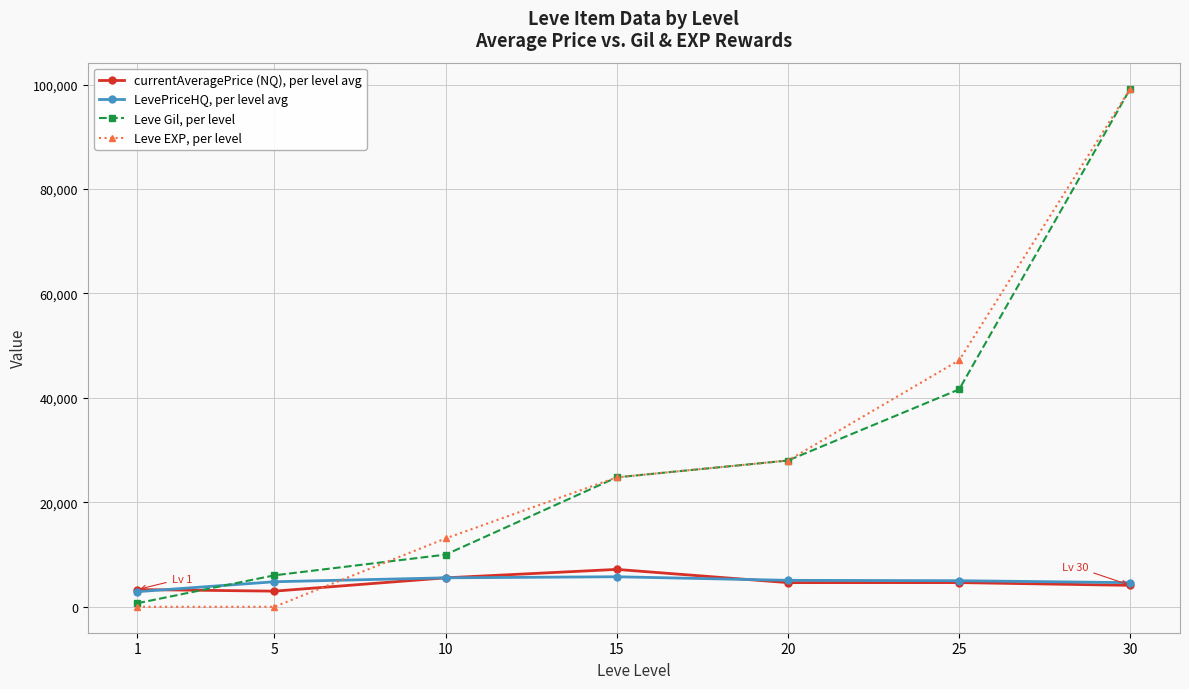

Which series has the widest spread of values?

Leve EXP, per level